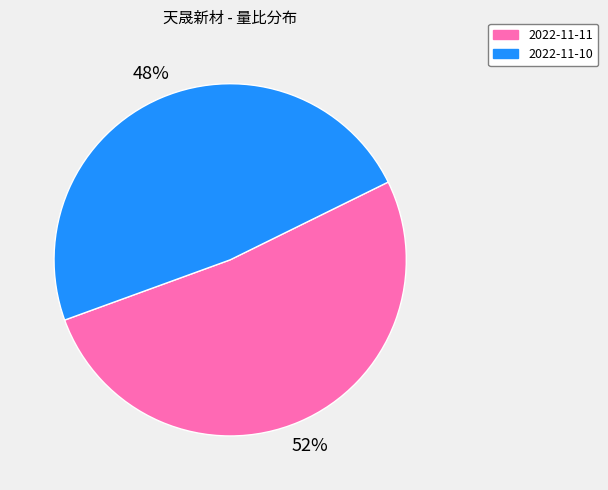

Which category has the biggest portion of the pie?

2022-11-11